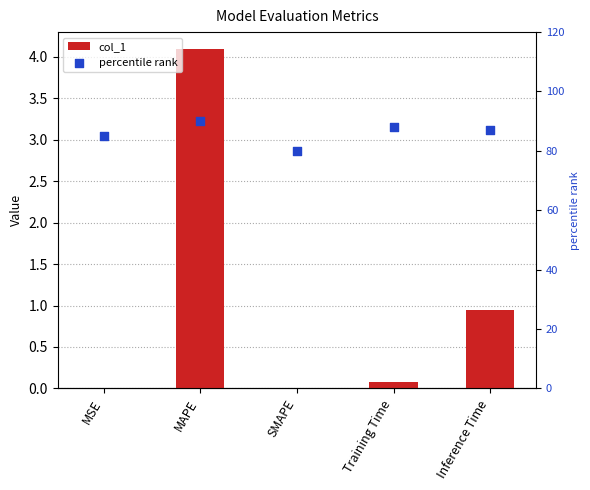

At which category is the sum across all series the highest?

MAPE